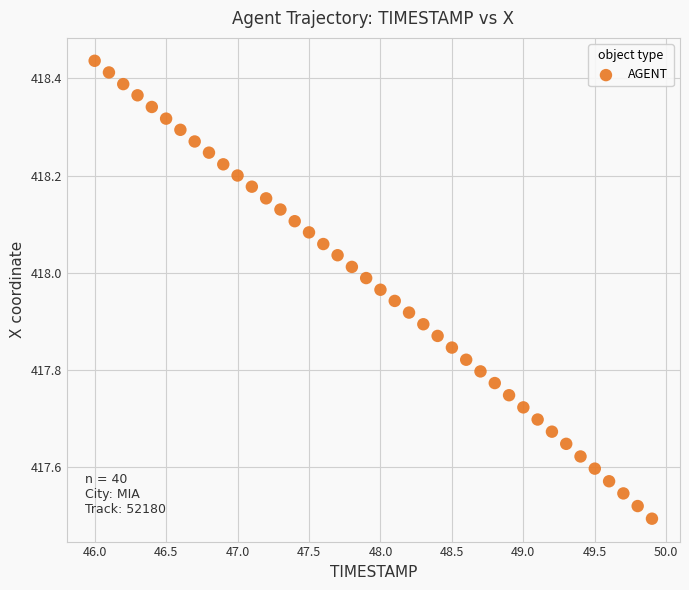

What is the range of X values (max minus min)?

3.9